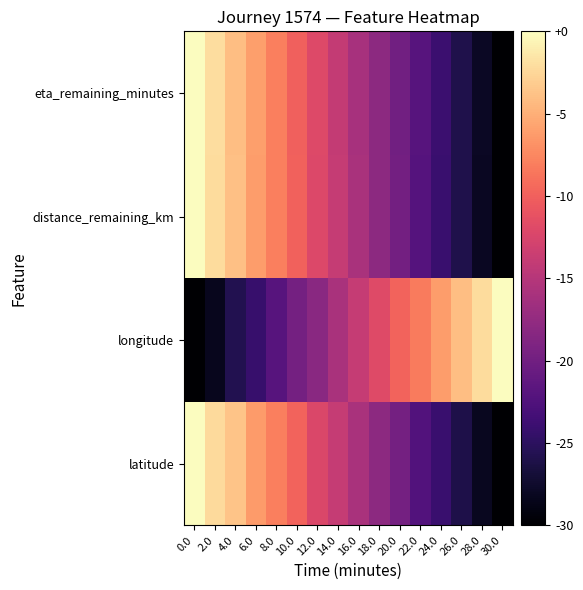

Reading left to right, extract all data points from this chart.

latitude: 0.0=0.0	2.0=-2.3	4.0=-3.7	6.0=-6.2	8.0=-8.0	10.0=-9.8	12.0=-12.2	14.0=-13.9	16.0=-15.8	18.0=-18.0	20.0=-19.7	22.0=-22.3	24.0=-24.1	26.0=-26.0	28.0=-28.2	30.0=-30.0
longitude: 0.0=-30.0	2.0=-28.3	4.0=-25.7	6.0=-24.2	8.0=-22.0	10.0=-19.8	12.0=-18.2	14.0=-15.9	16.0=-13.8	18.0=-12.0	20.0=-9.7	22.0=-8.3	24.0=-6.1	26.0=-4.0	28.0=-2.2	30.0=0.0
distance_remaining_km: 0.0=0.0	2.0=-2.1	4.0=-3.9	6.0=-6.1	8.0=-8.0	10.0=-9.9	12.0=-12.1	14.0=-13.9	16.0=-15.9	18.0=-18.0	20.0=-19.9	22.0=-22.1	24.0=-24.1	26.0=-26.0	28.0=-28.1	30.0=-30.0
eta_remaining_minutes: 0.0=0.0	2.0=-2.0	4.0=-4.0	6.0=-6.0	8.0=-8.0	10.0=-10.0	12.0=-12.0	14.0=-14.0	16.0=-16.0	18.0=-18.0	20.0=-20.0	22.0=-22.0	24.0=-24.0	26.0=-26.0	28.0=-28.0	30.0=-30.0